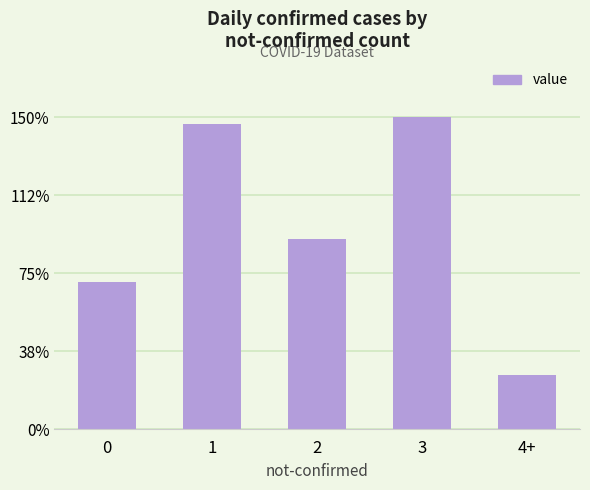

Reading left to right, list all the values displayed in this chart.

279	580	362	593	103